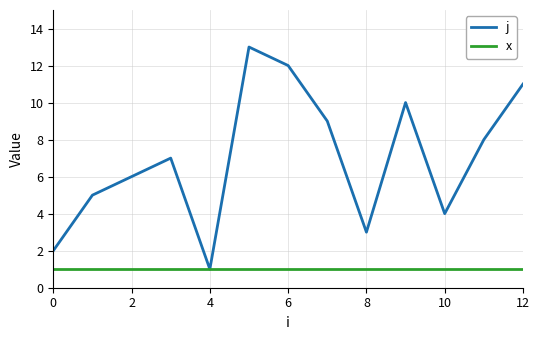

Does the chart have visible grid lines?

Yes